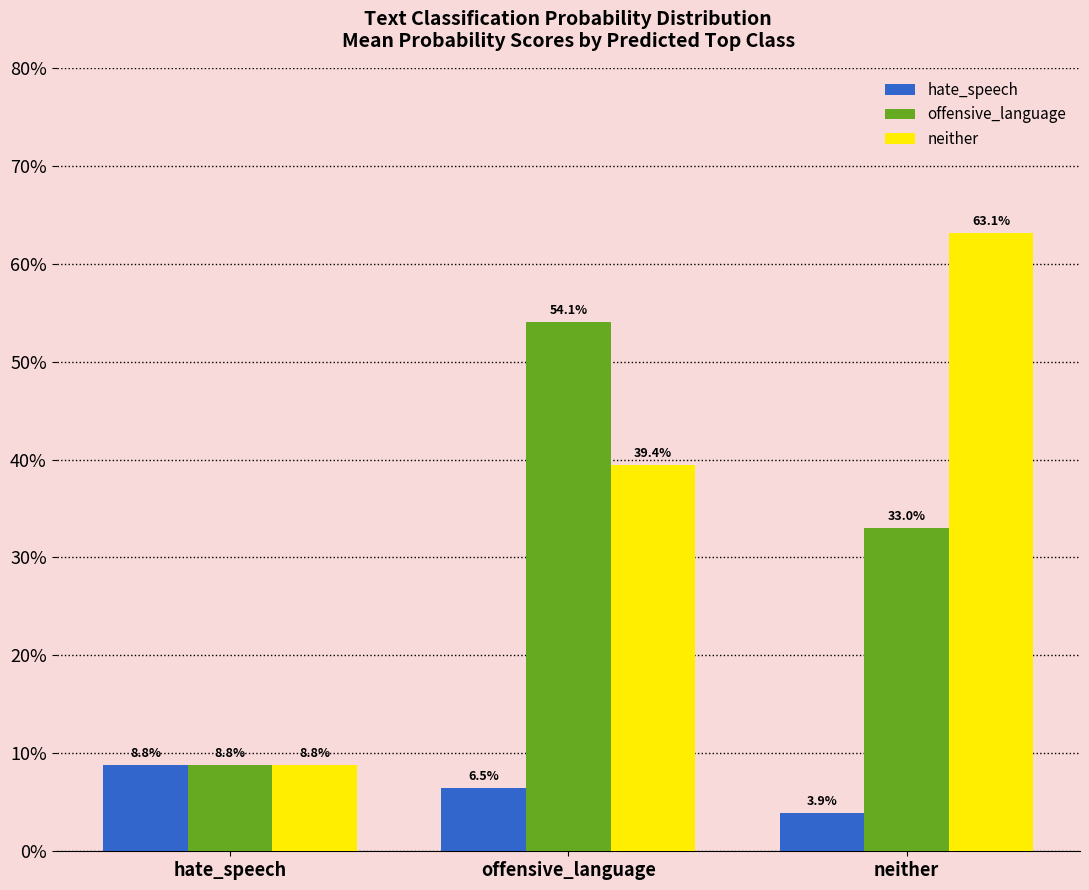

What is the difference between the maximum and minimum values in the offensive_language series?

0.5